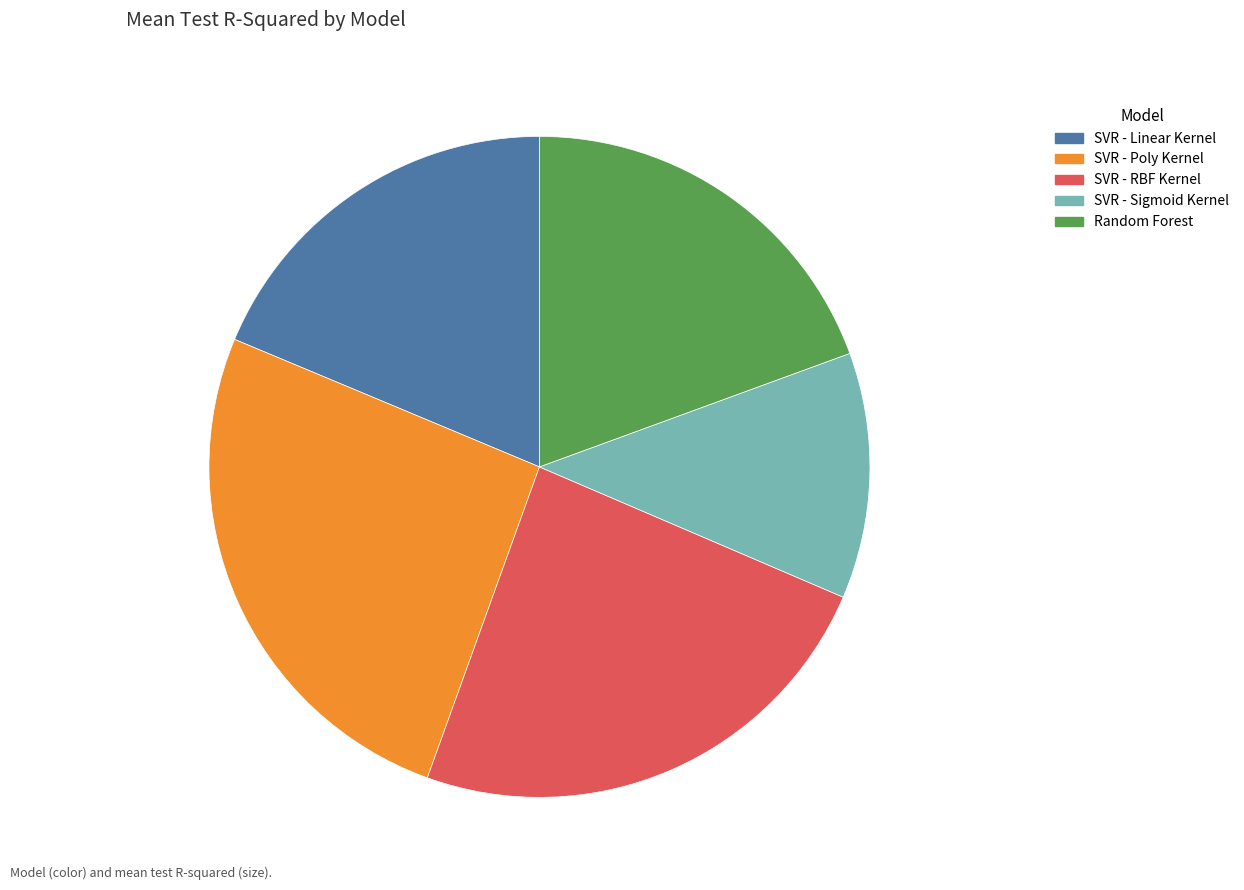

True or false: SVR - Linear Kernel accounts for 29% of the total.

False